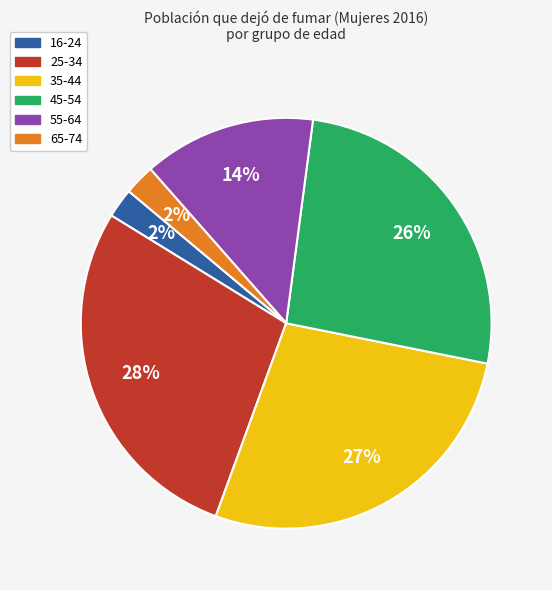

How many segments does this pie chart have?

6